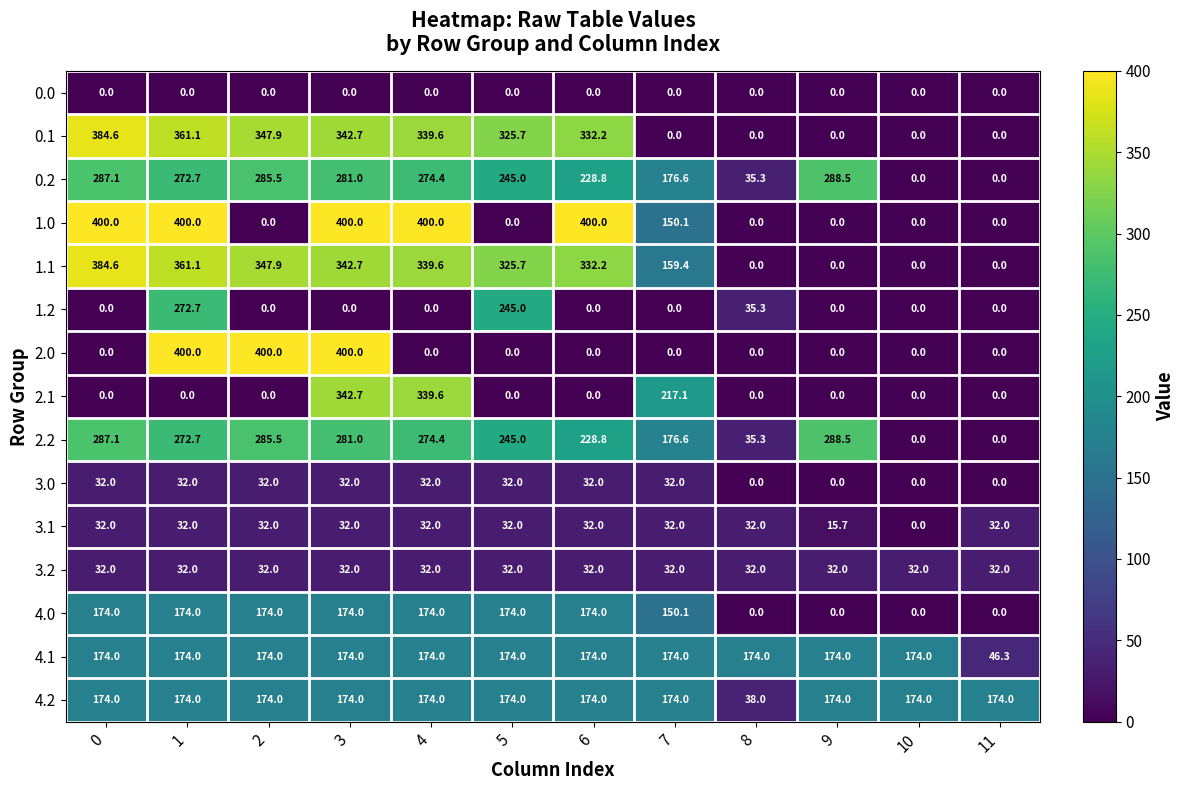

What is the spread (max minus min) of values at 3?

400.0